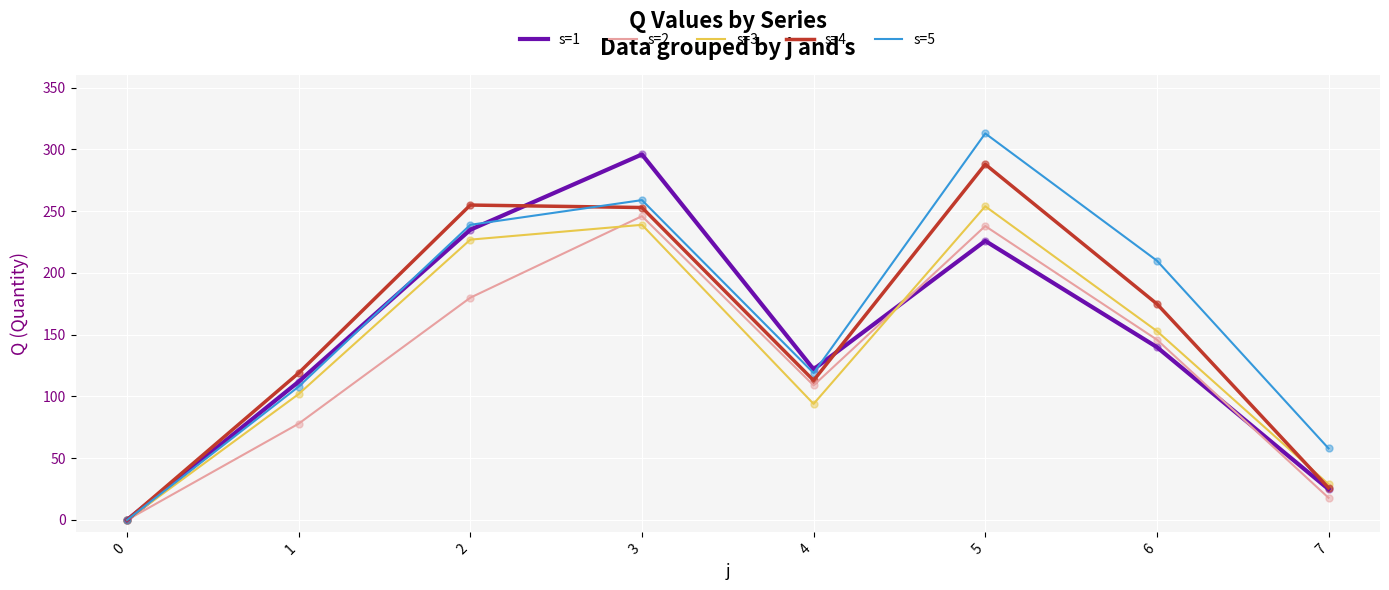

Which series has the largest range (max minus min)?

s=5